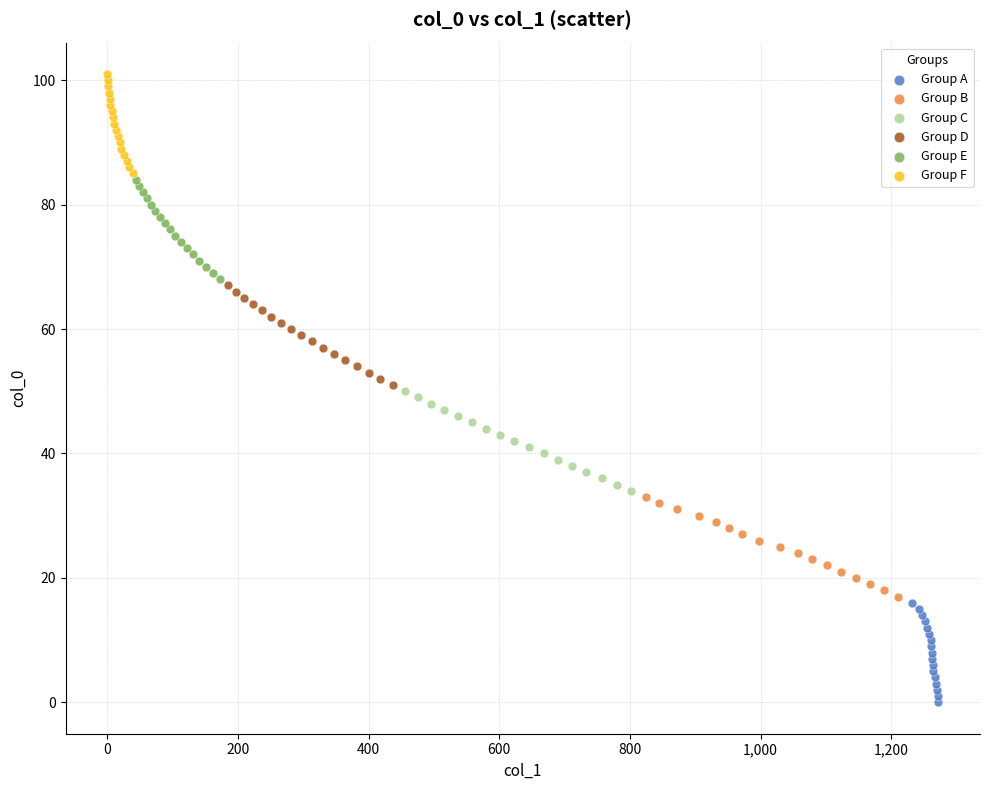

What are all the series names shown in the legend?

Group A, Group B, Group C, Group D, Group E, Group F